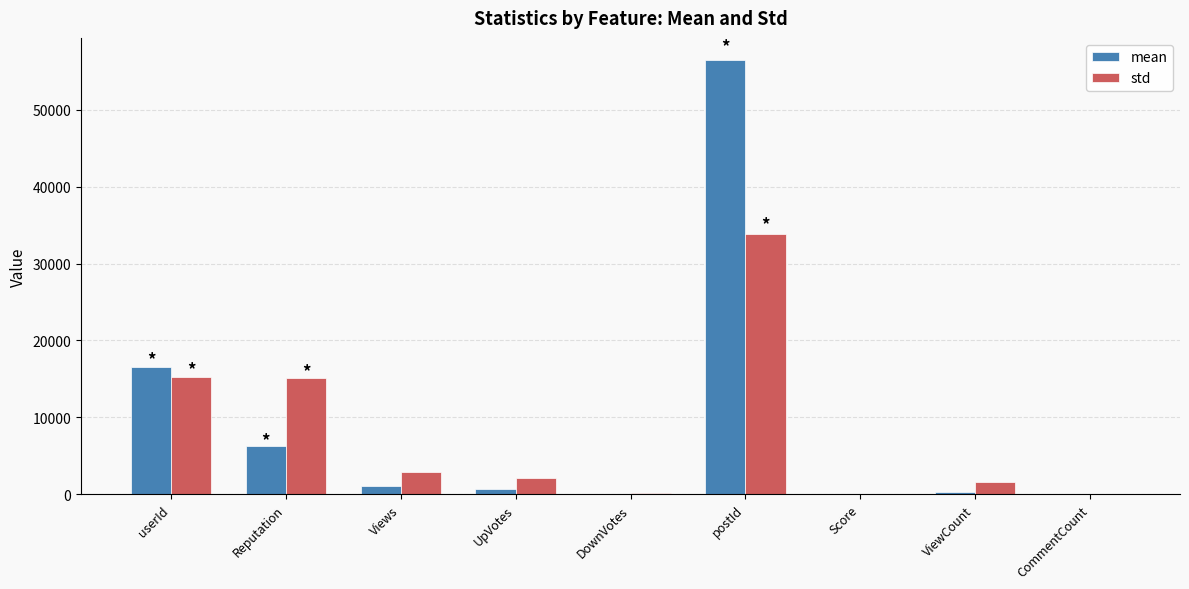

Which label corresponds to the largest value in the chart?

postId